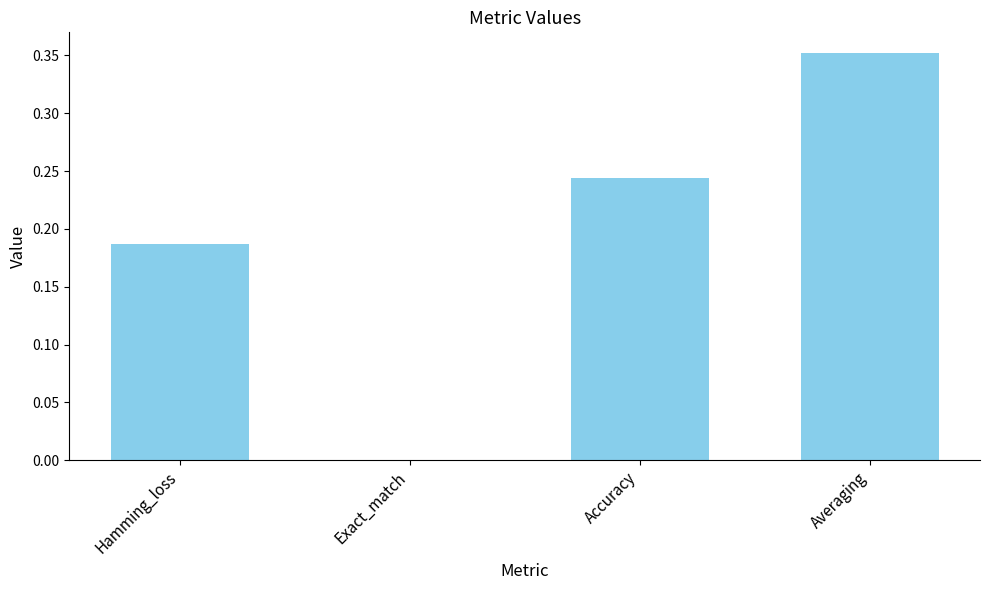

Which label corresponds to the largest value in the chart?

Averaging